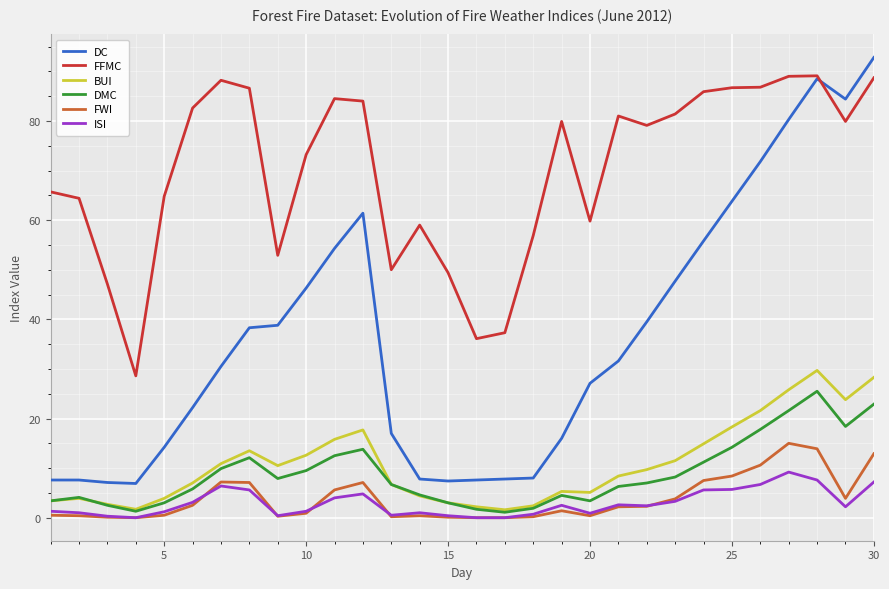

True or false: DC and ISI intersect in this chart.

False